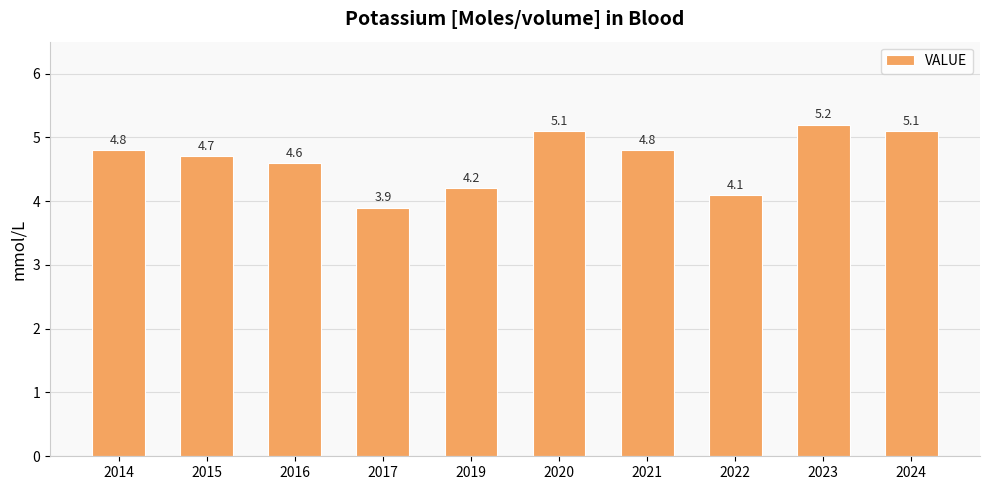

Between 2024 and 2022, which is larger?

2024